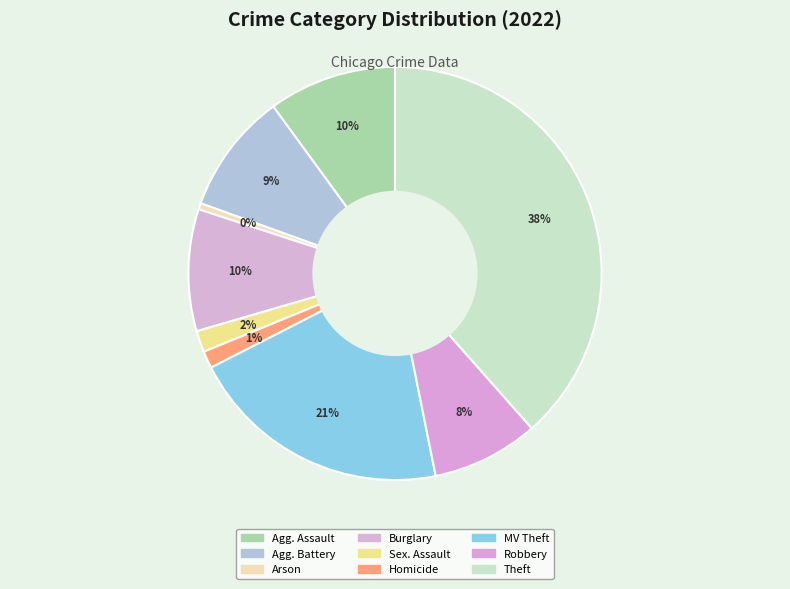

How many segments does this pie chart have?

9